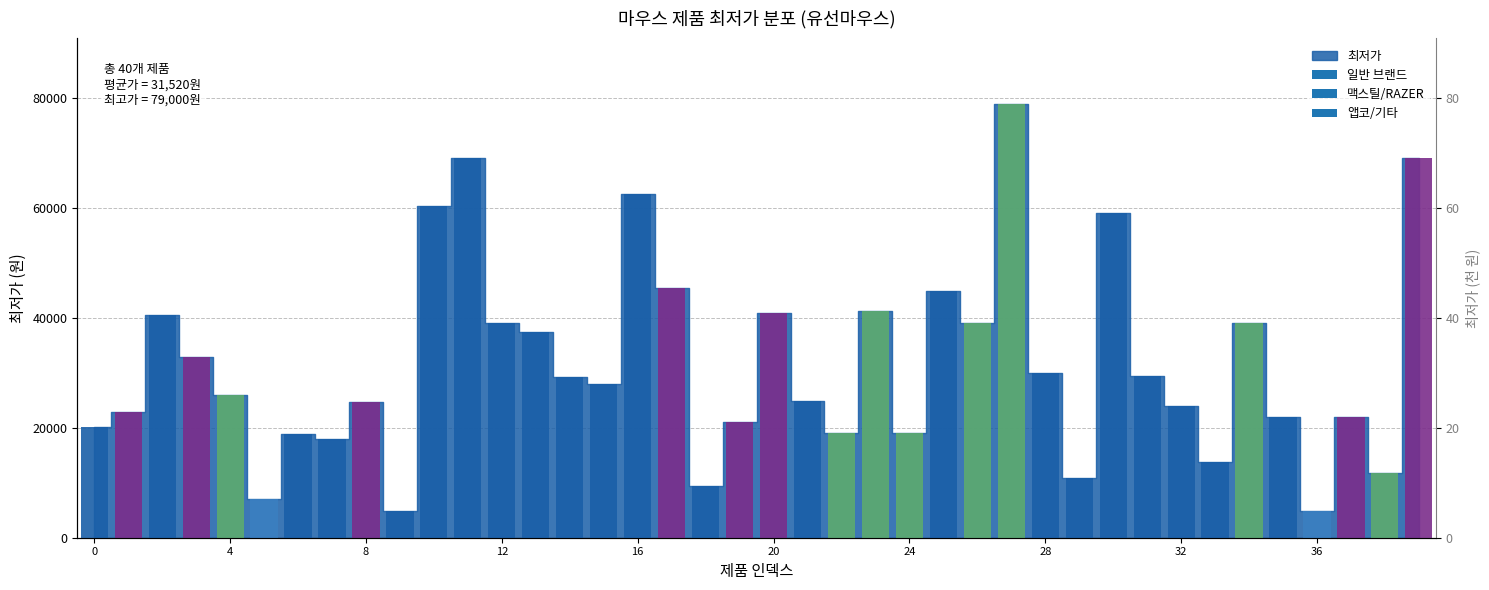

Which label corresponds to the largest value in the chart?

27